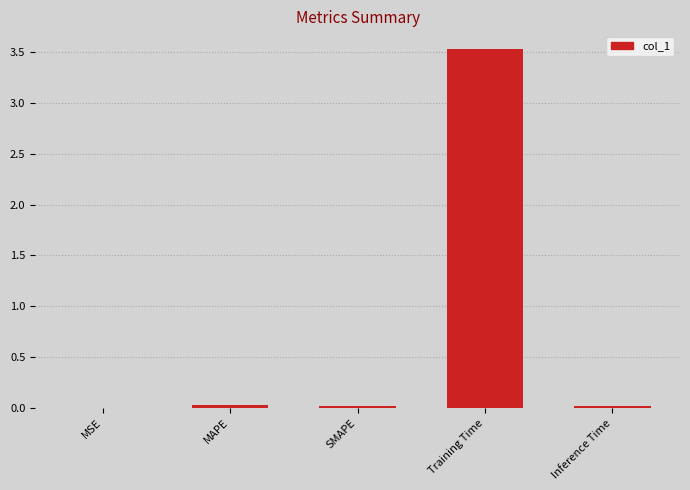

Between Training Time and SMAPE, which is larger?

Training Time